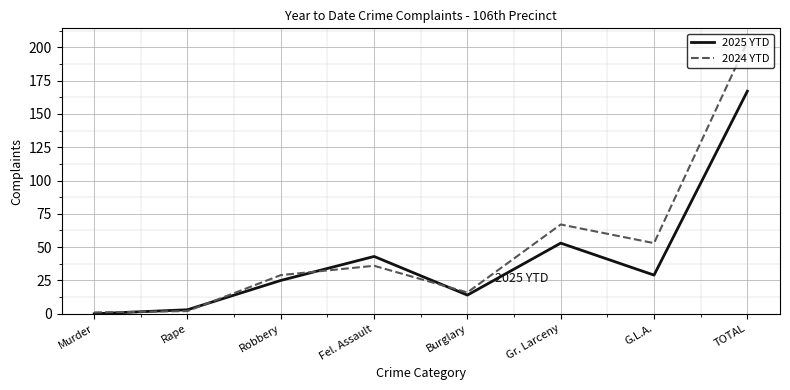

At how many categories does at least one series exceed 126?

1